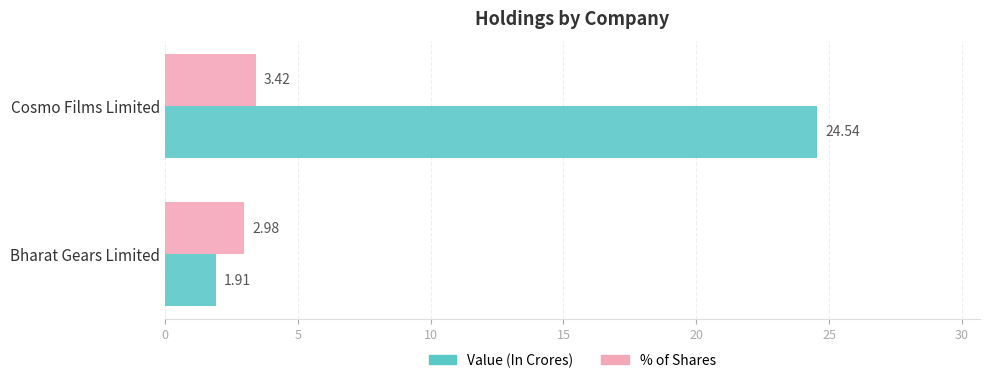

At which label is % of Shares closest to 3?

Bharat Gears Limited